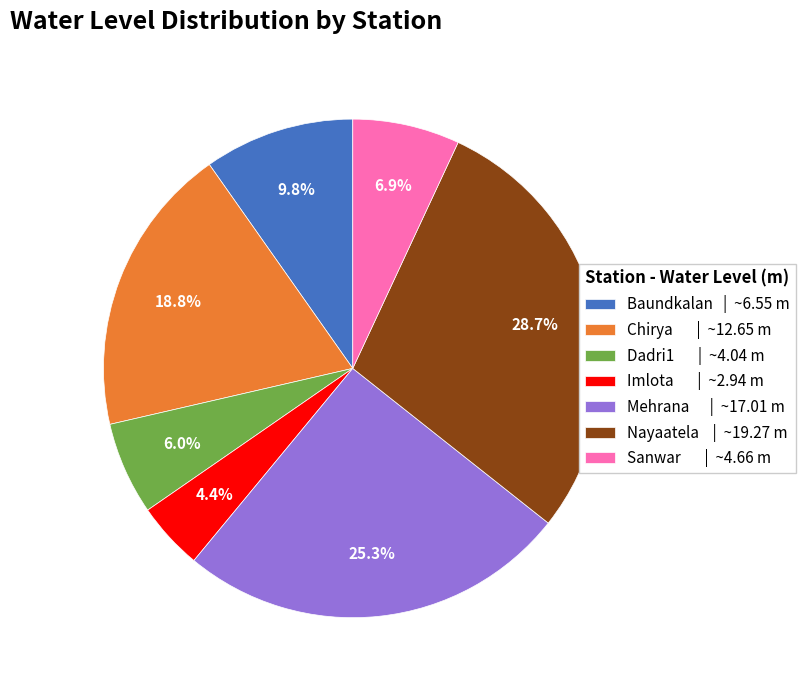

Which category has the smallest portion of the pie?

Imlota